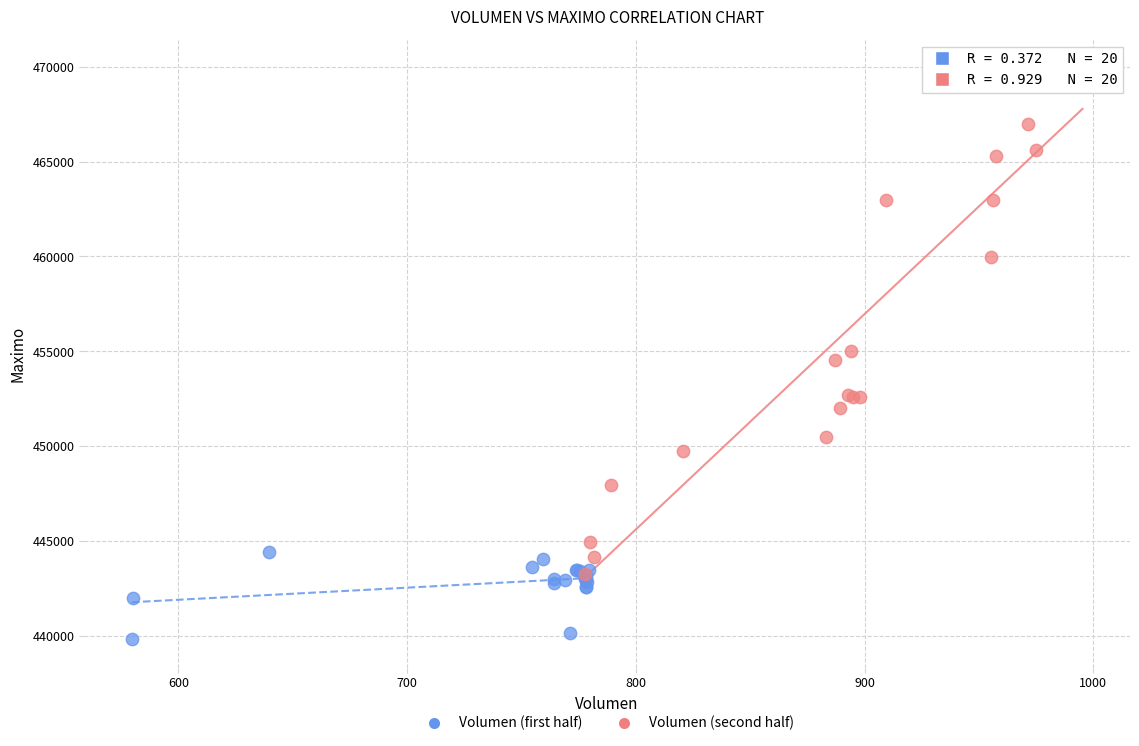

Which series reaches the maximum Y coordinate?

Volumen (second half)